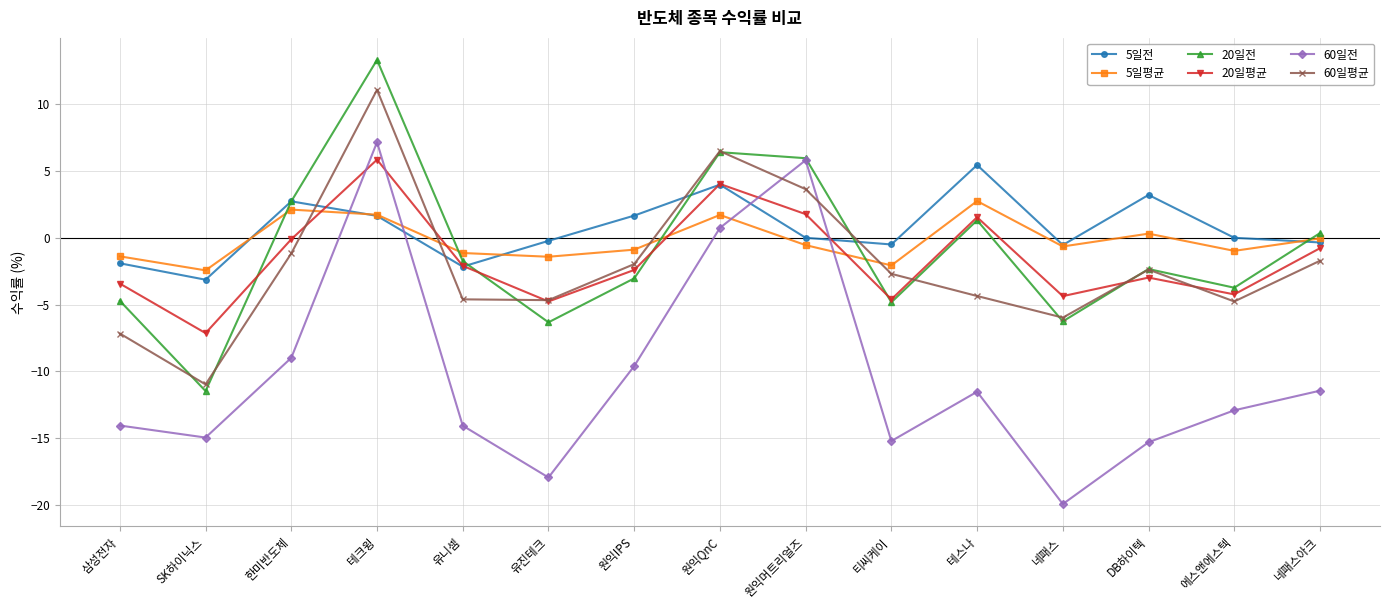

Which series has the largest range (max minus min)?

60일전